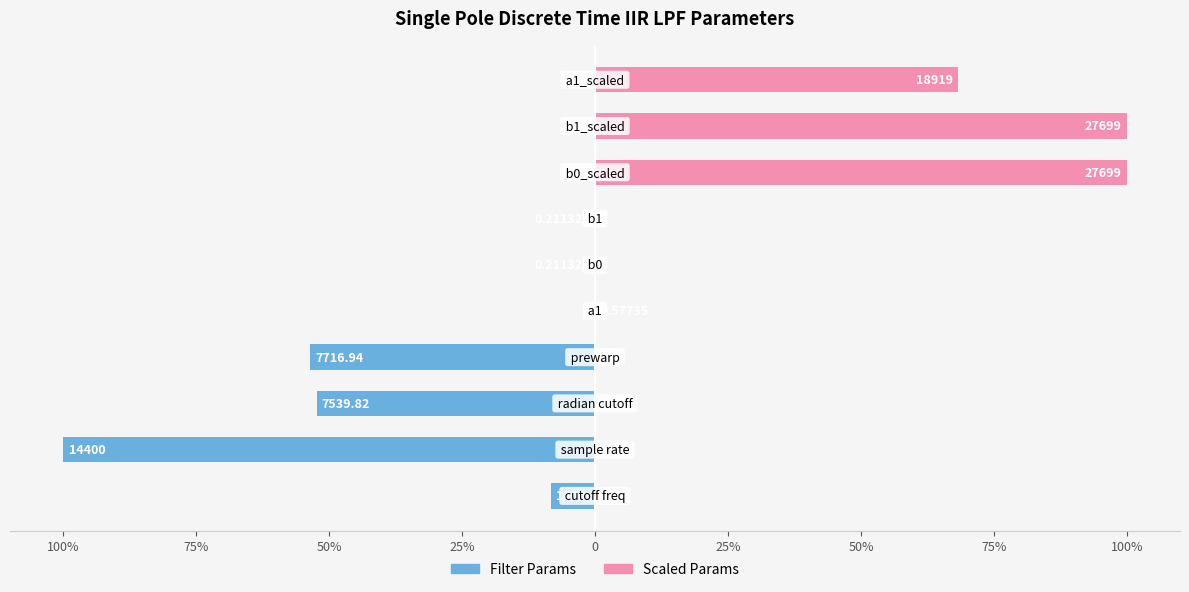

Is the value of Filter Params at 50% greater than the value of Scaled Params at 100%?

No